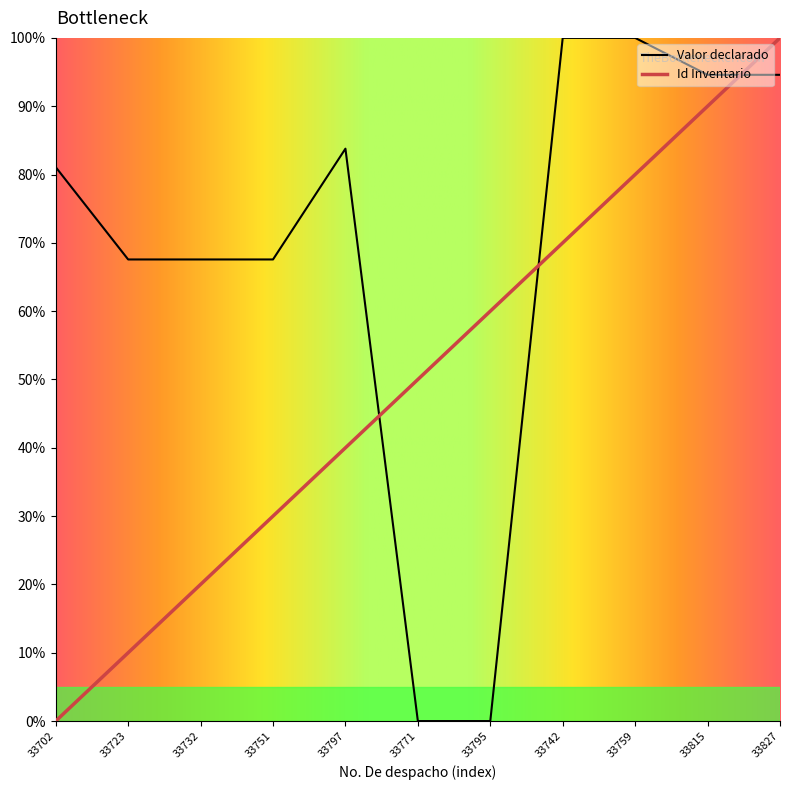

What is the difference between the Valor declarado values at 33815 and 33702?

13.5